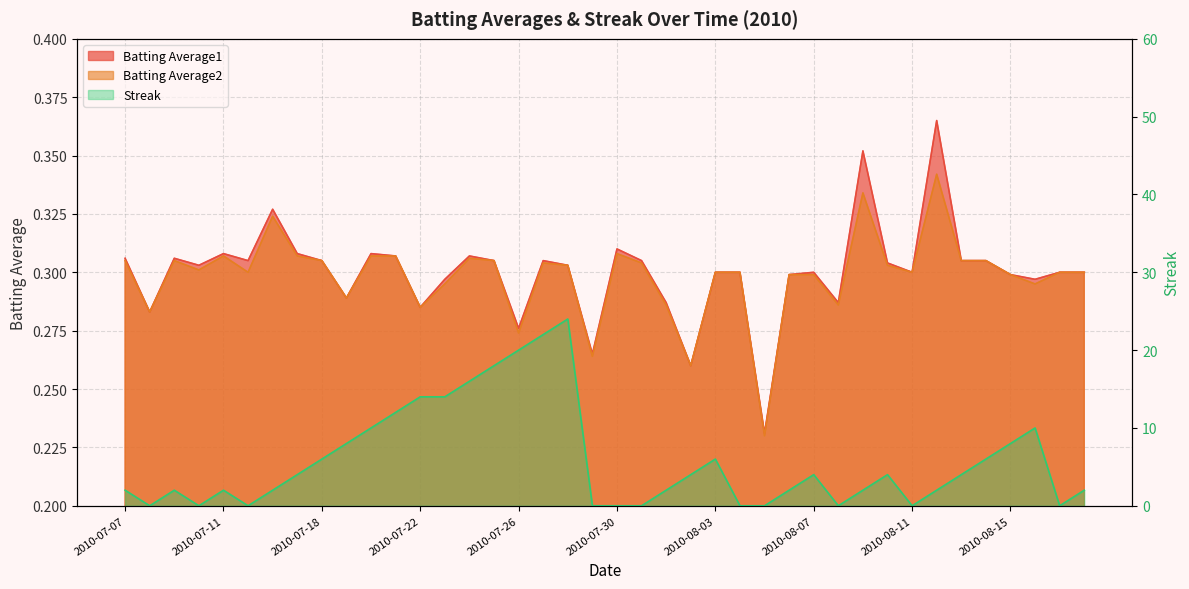

Rank the series at 2010-07-08 from highest to lowest value.

Batting Average1, Batting Average2, Streak